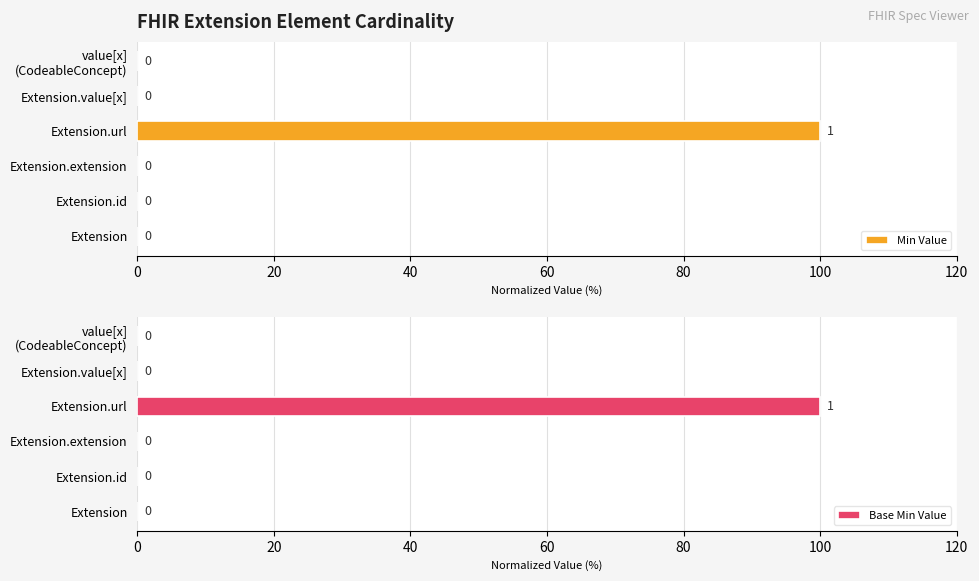

Reading left to right, list all the values displayed in this chart.

Min Value: 0	0	0	100	0	0
Base Min Value: 0	0	0	100	0	0